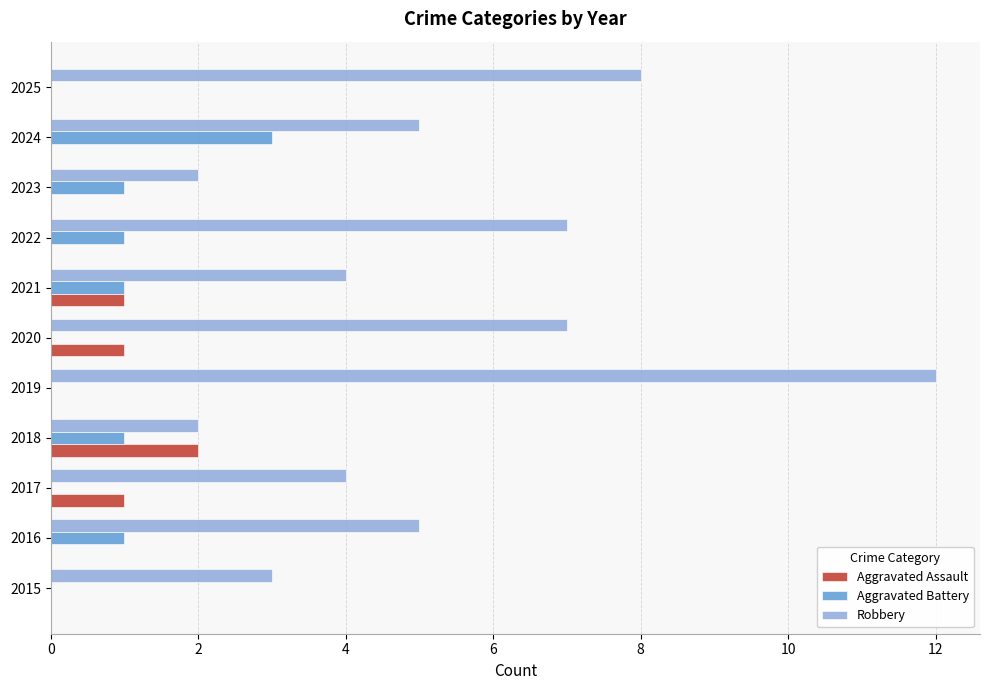

What are all the series names shown in the legend?

Aggravated Assault, Aggravated Battery, Robbery